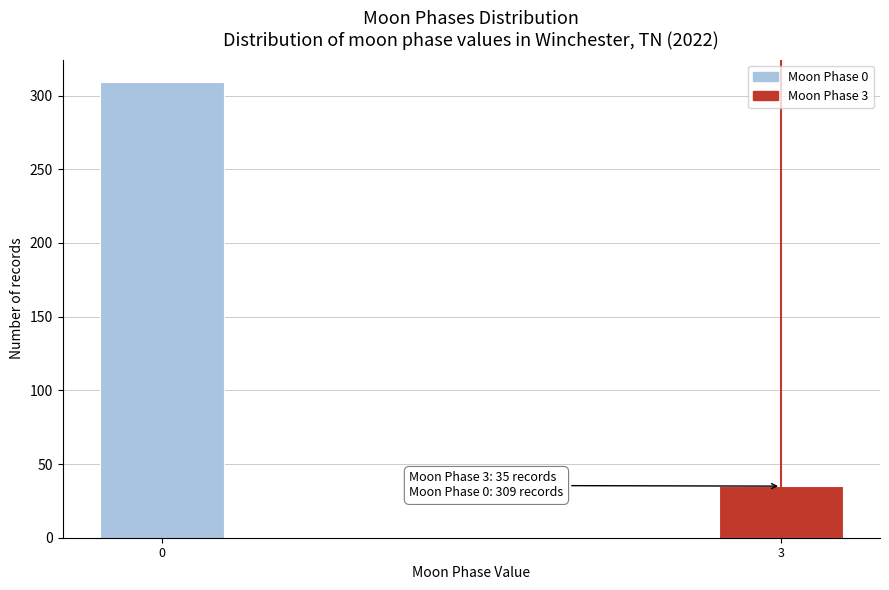

Reading left to right, list all the values displayed in this chart.

0=309	3=35